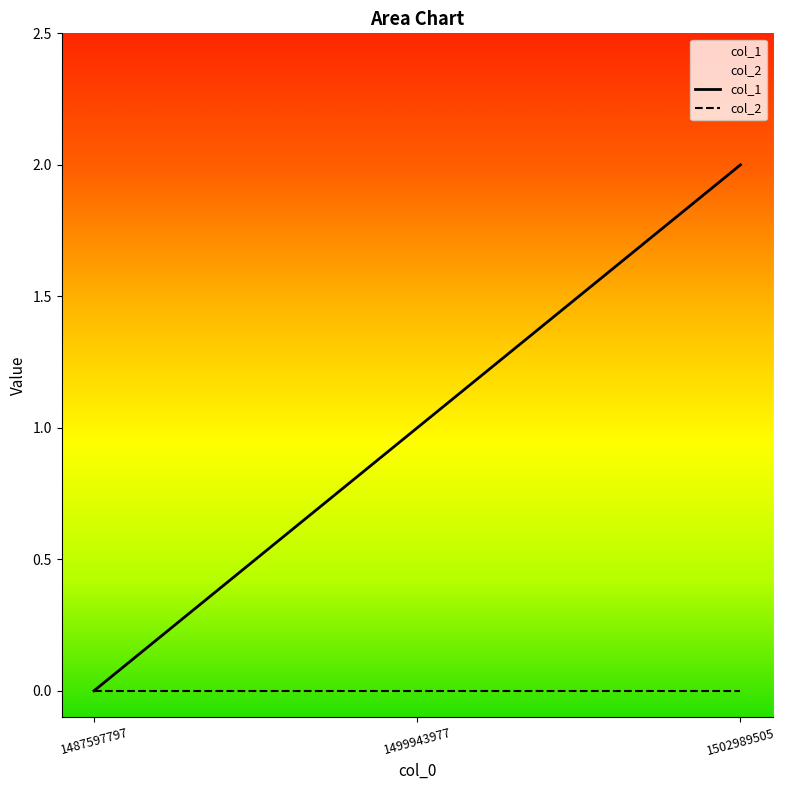

What is the change in value from 1499943977 to 1502989505?

+1